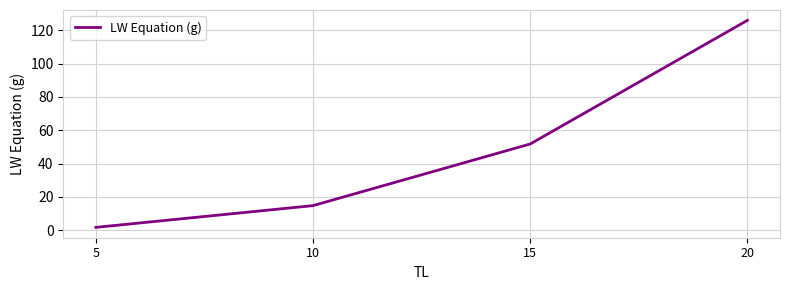

Read the value at 10.

14.8